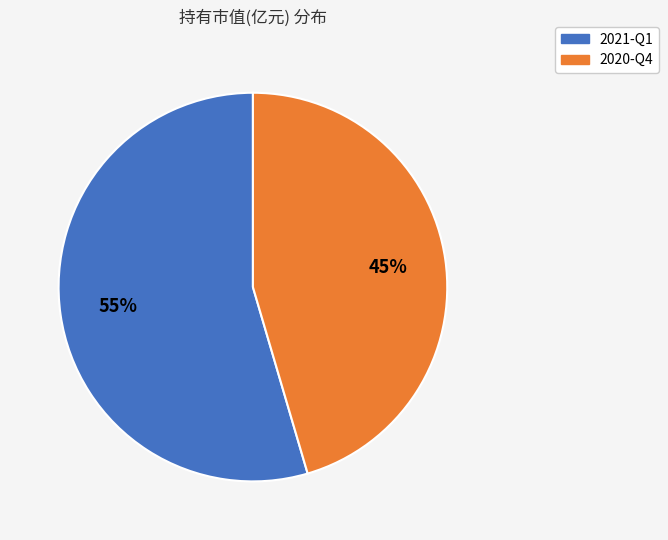

Between 2021-Q1 and 2020-Q4, which is larger?

2021-Q1